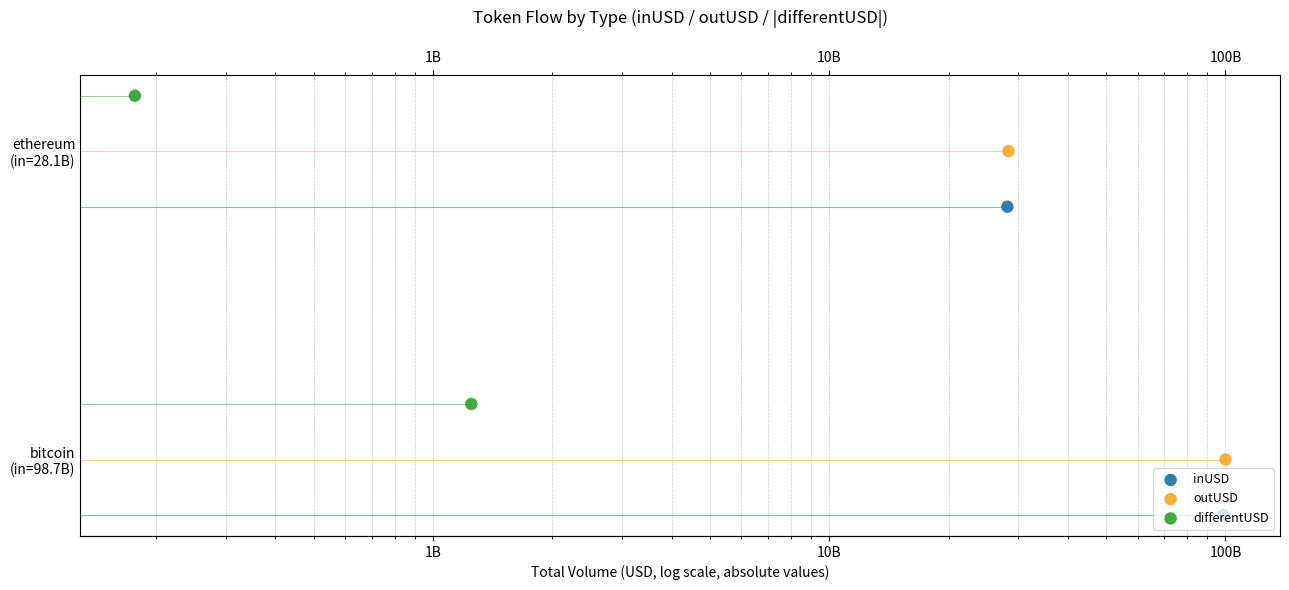

Which series contains the lowest Y value?

inUSD